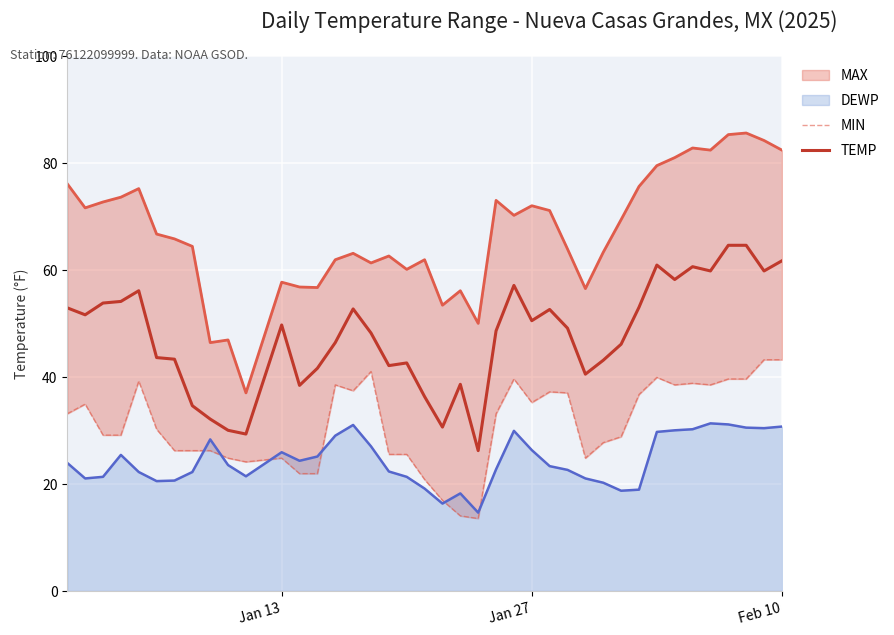

True or false: DEWP and TEMP cross at least once.

False